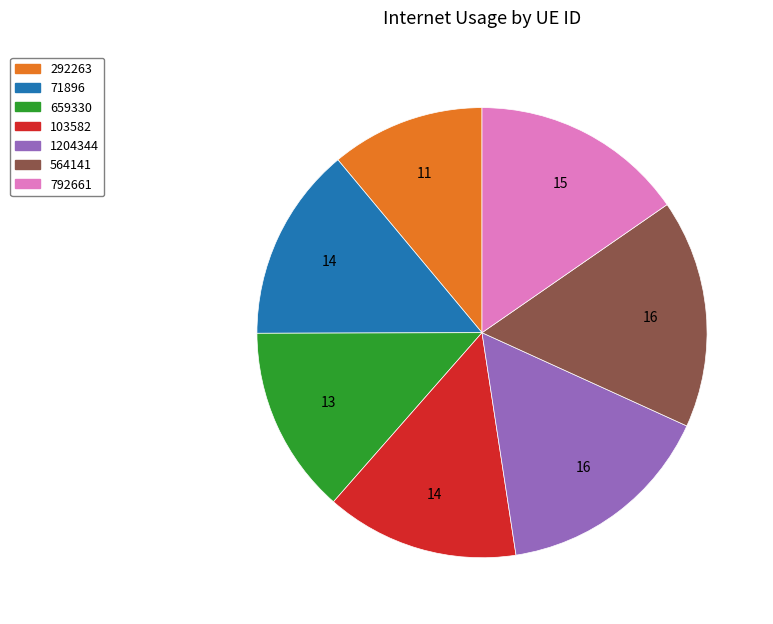

The 564141 slice represents 25% of the pie. True or false?

False